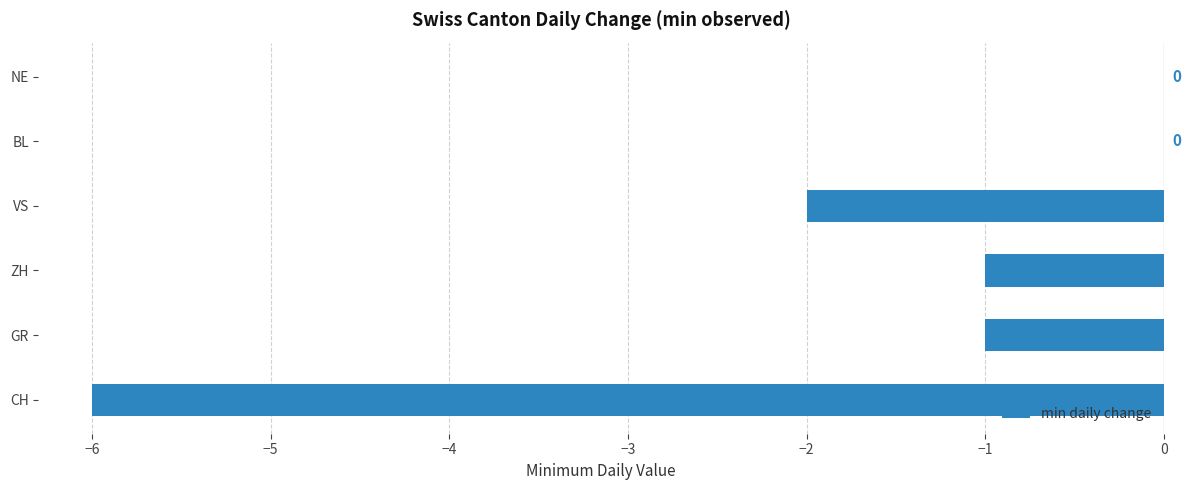

Does the chart contain stacked bars?

No